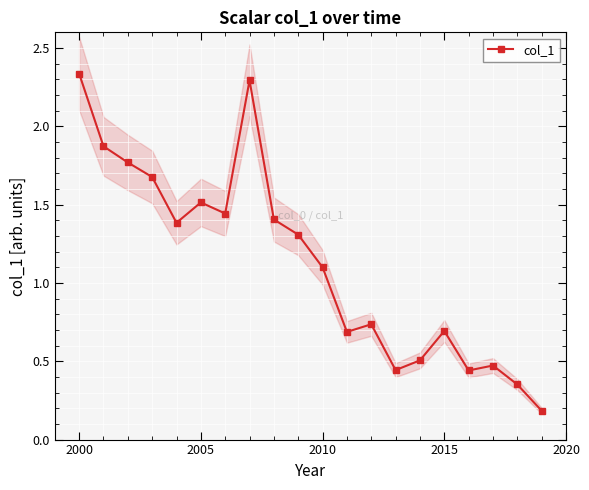

At which label is col_1 closest to 1?

2010